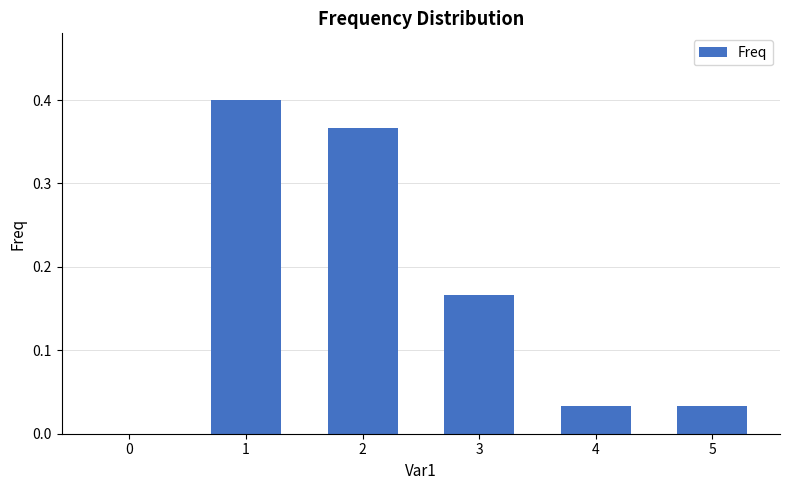

How many data points does each series have?

6